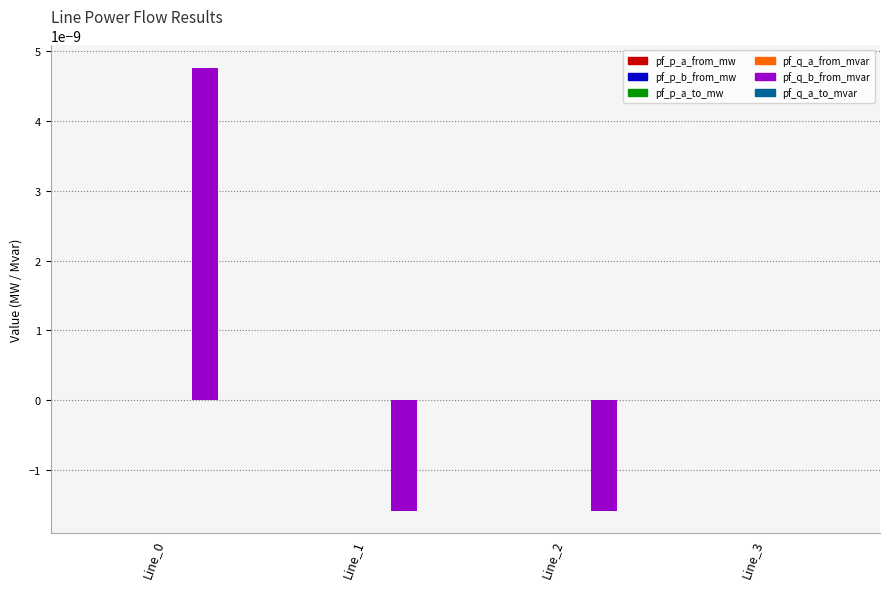

True or false: pf_q_b_from_mvar has a value of -0.0 at Line_2.

True